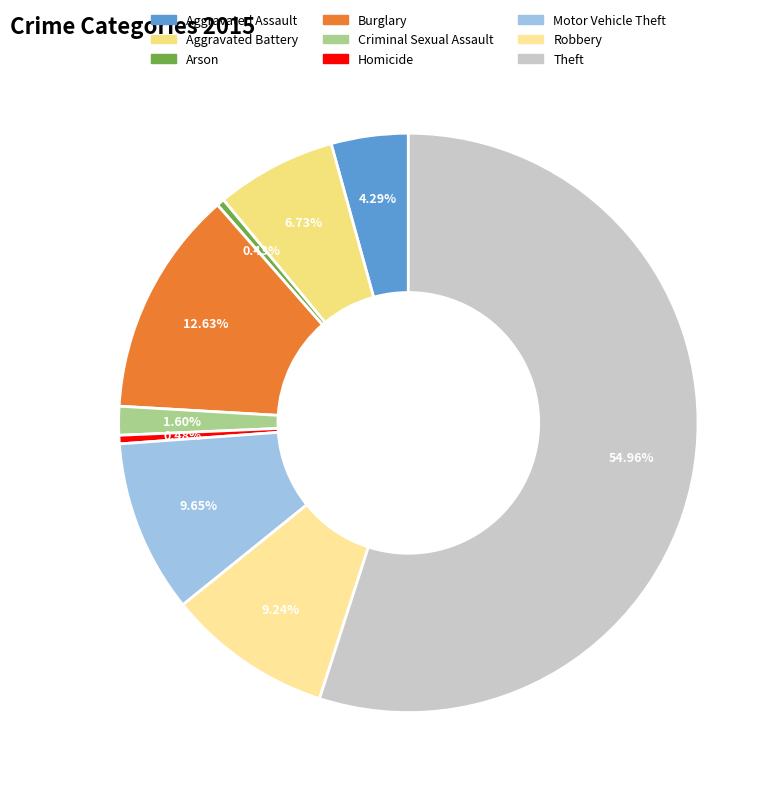

To the nearest percent, what portion does Robbery represent?

9%